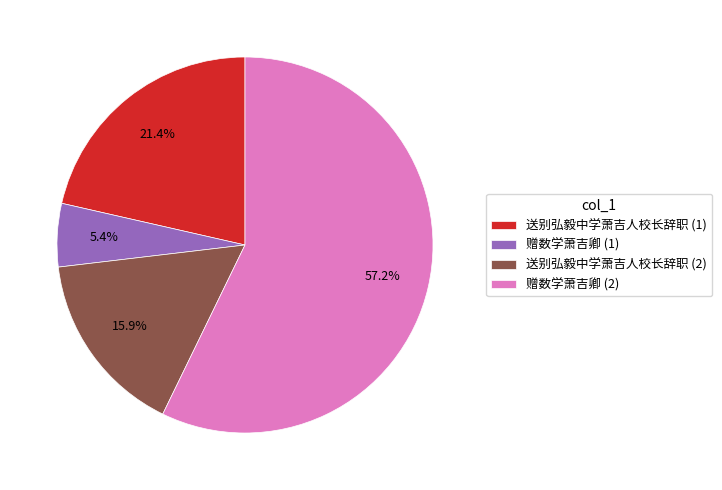

Which slice is the largest?

赠数学萧吉卿 (2)